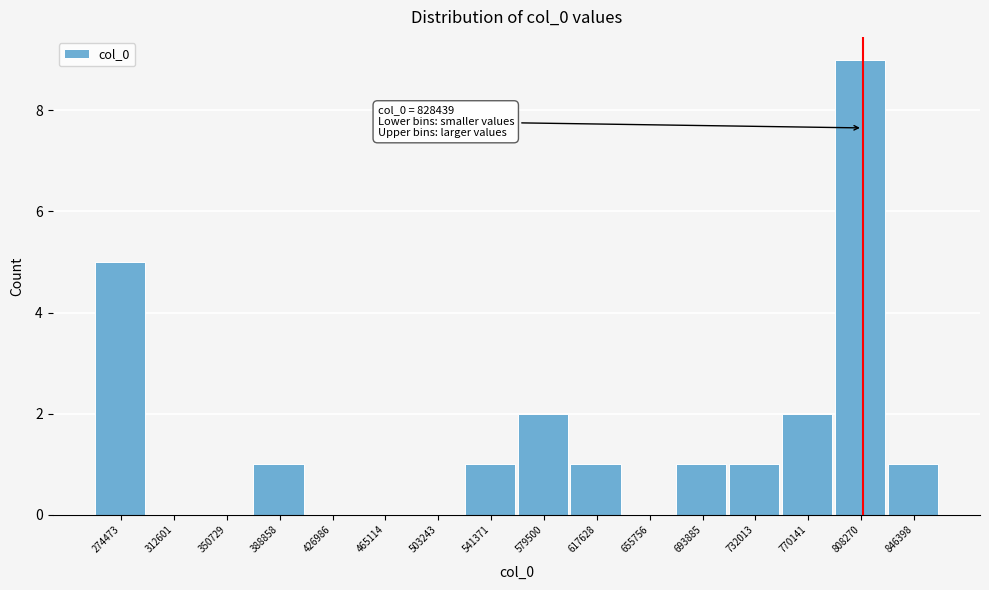

Reading left to right, list all the values displayed in this chart.

274473=5	312601=0	350729=0	388858=1	426986=0	465114=0	503243=0	541371=1	579500=2	617628=1	655756=0	693885=1	732013=1	770141=2	808270=9	846398=1